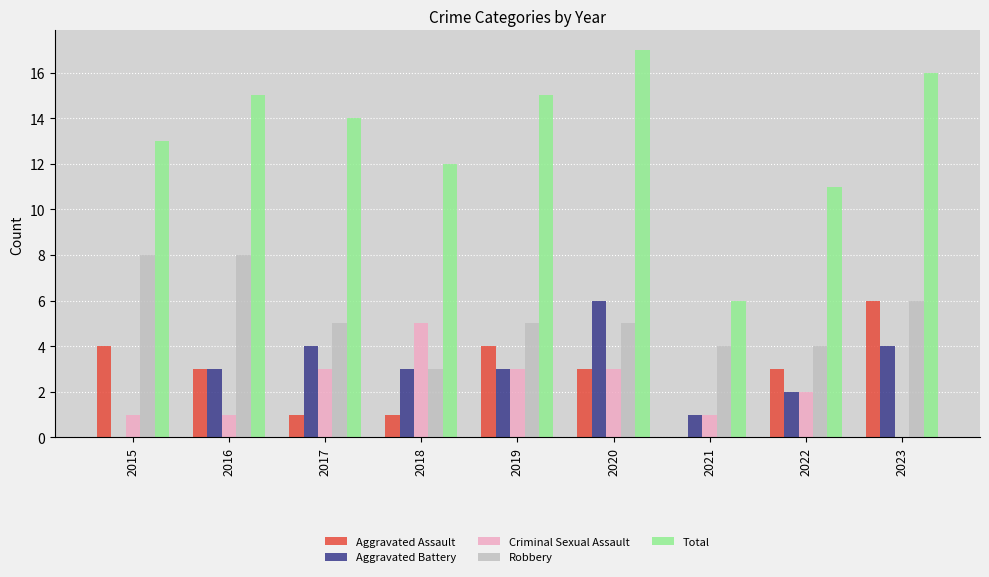

Which series changed the most between 2017 and 2019?

Aggravated Assault